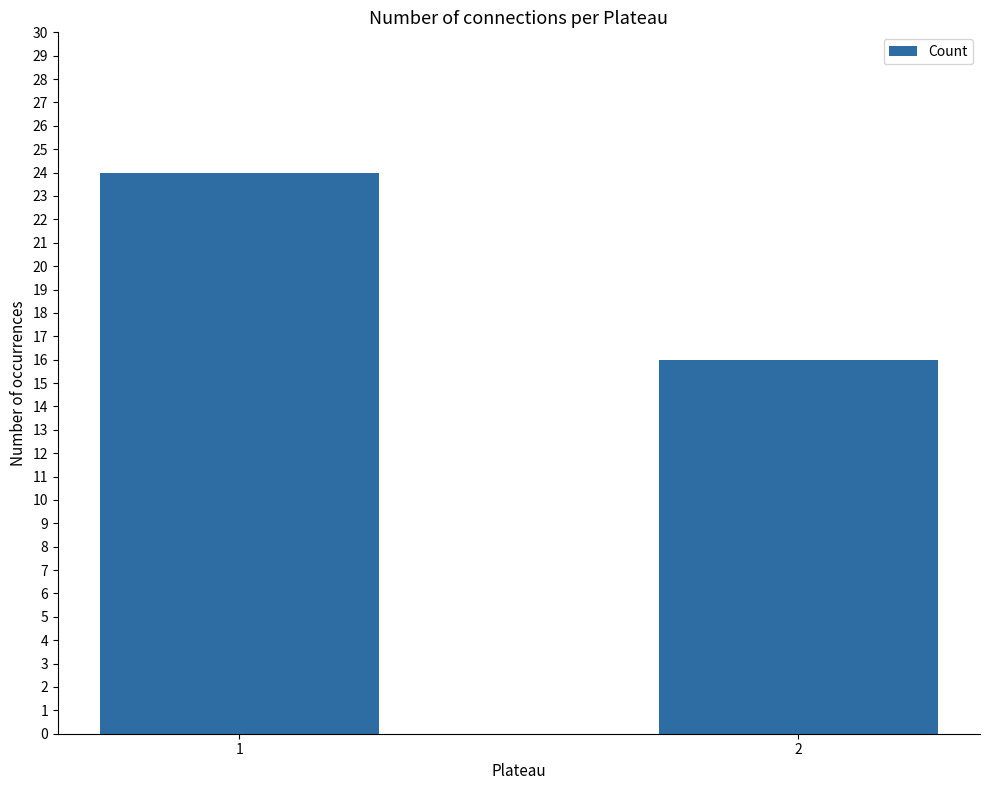

Rank the categories by value from lowest to highest.

2, 1